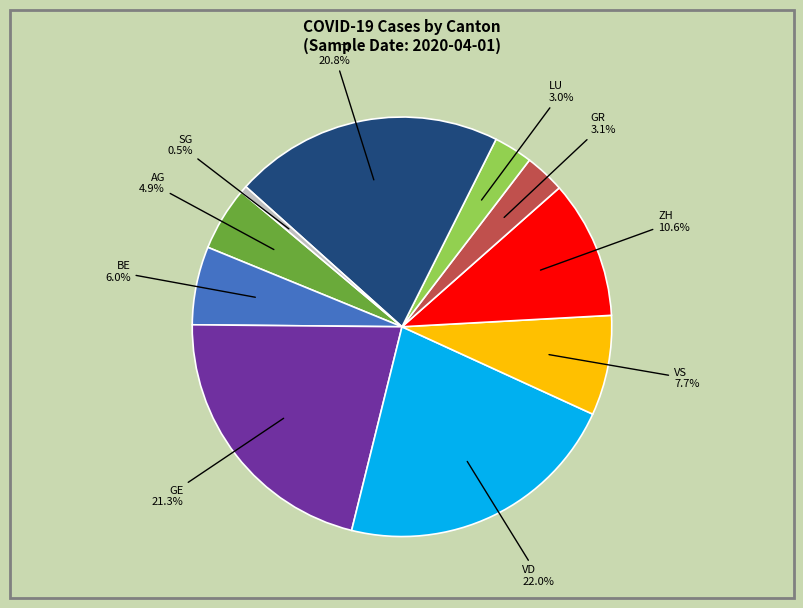

Is there any slice that represents more than half of the pie?

No